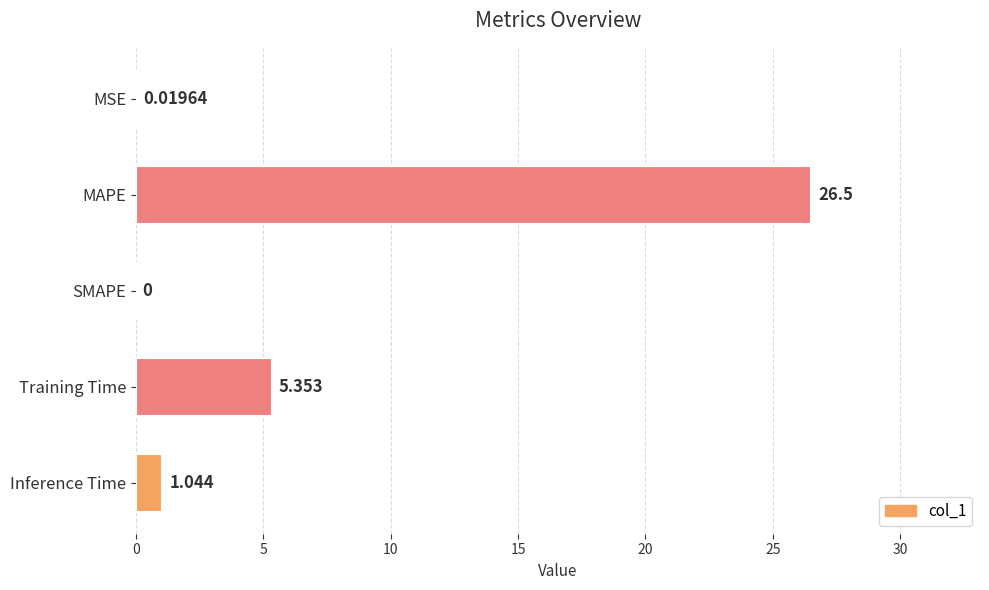

At which category does the chart reach its peak across all series?

MAPE